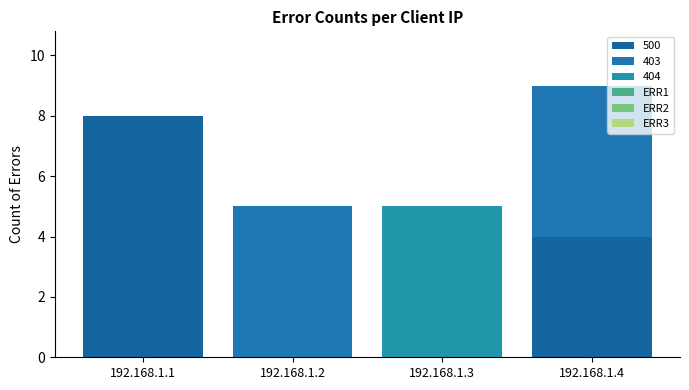

What is the difference between the 404 values at 192.168.1.3 and 192.168.1.2?

5